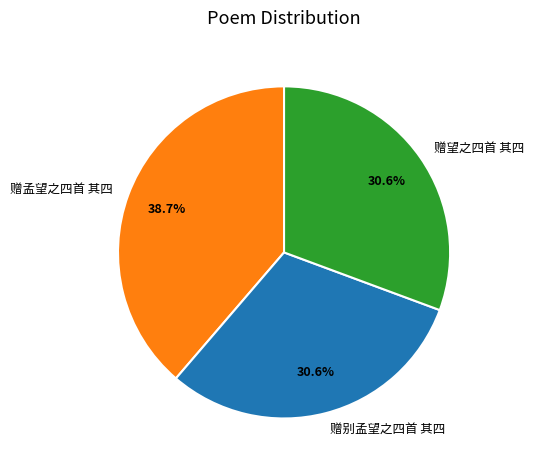

Is it true that 赠孟望之四首 其四 is 24% of the pie?

False